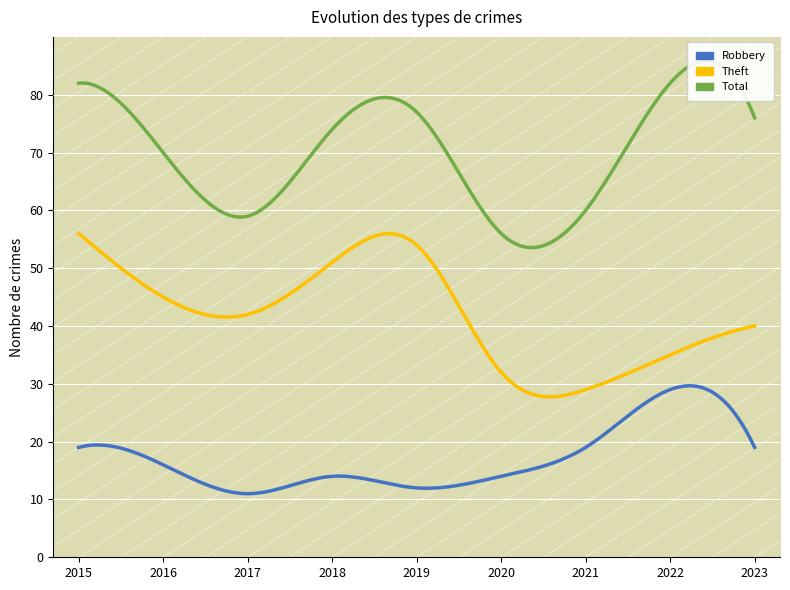

What is the value of the Theft point at the 2nd from the left?

45